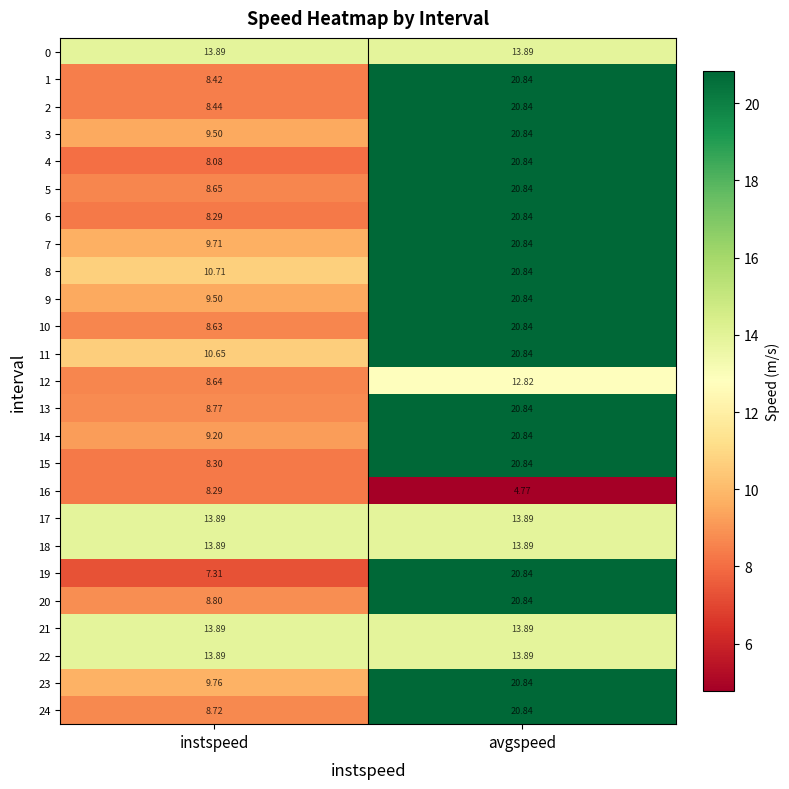

At which category is the sum across all series the highest?

avgspeed